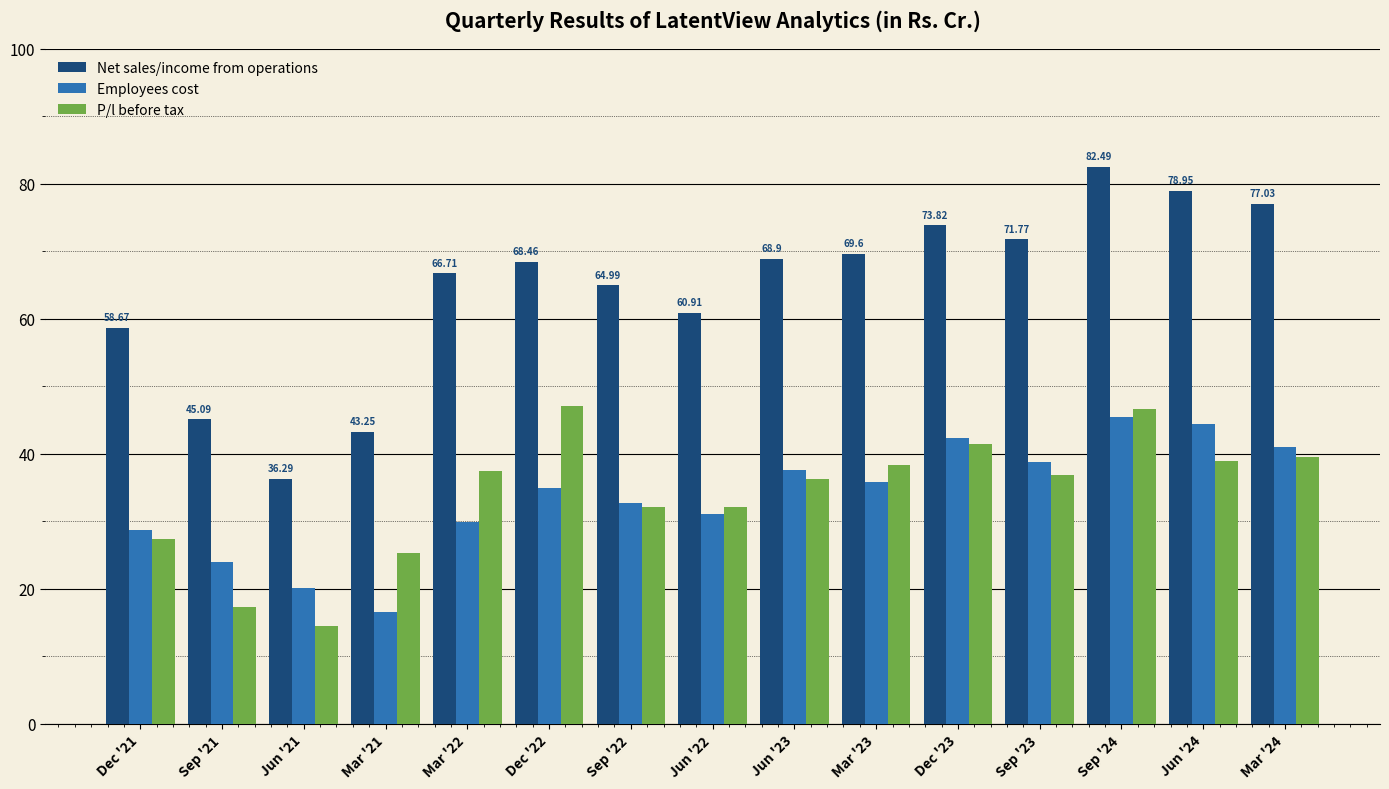

Between Mar '21 and Jun '23, which series saw the biggest shift?

Net sales/income from operations